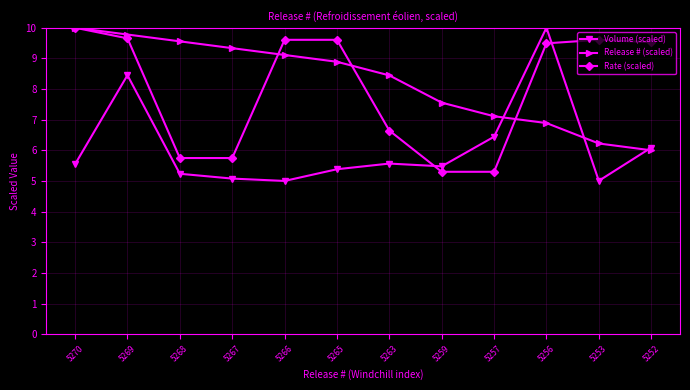

What is the sum of all Rate (scaled) values?

96.2